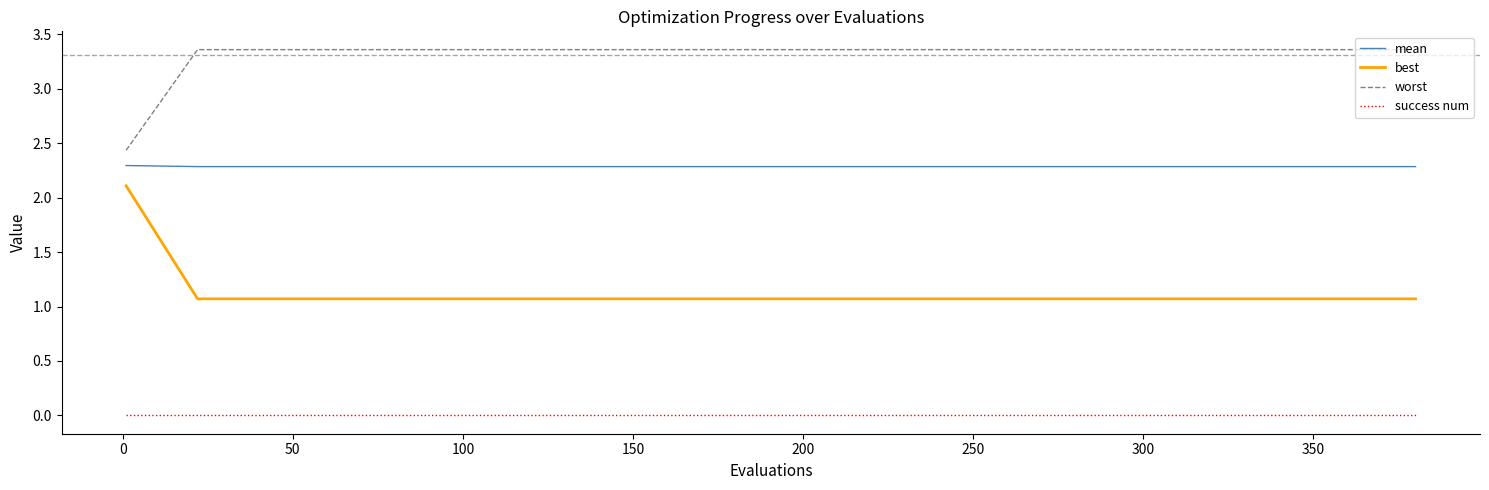

Rank the series by their maximum value, from lowest to highest.

success num, best, mean, worst